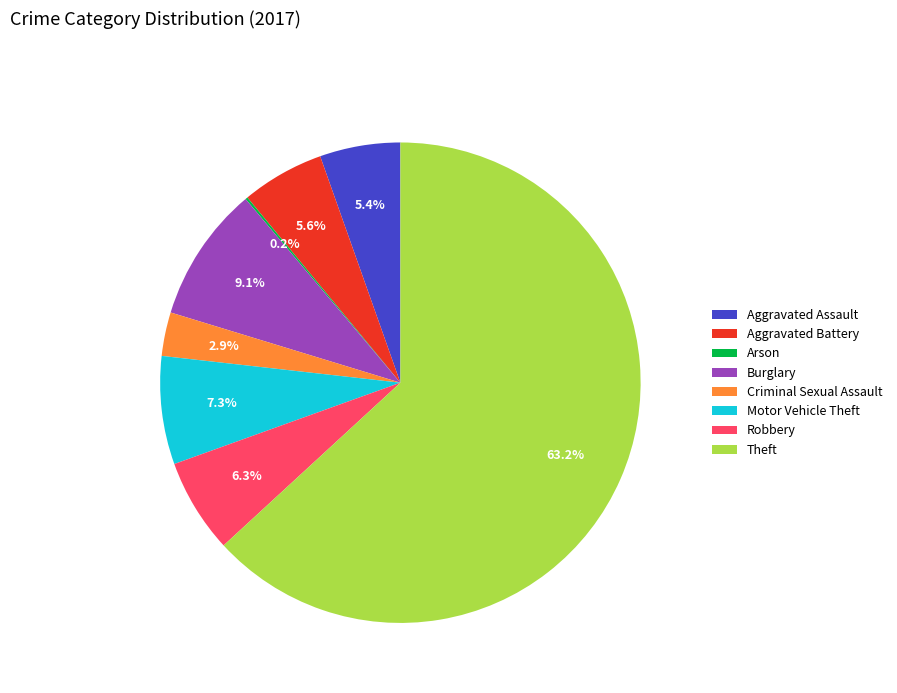

Which category has the biggest portion of the pie?

Theft